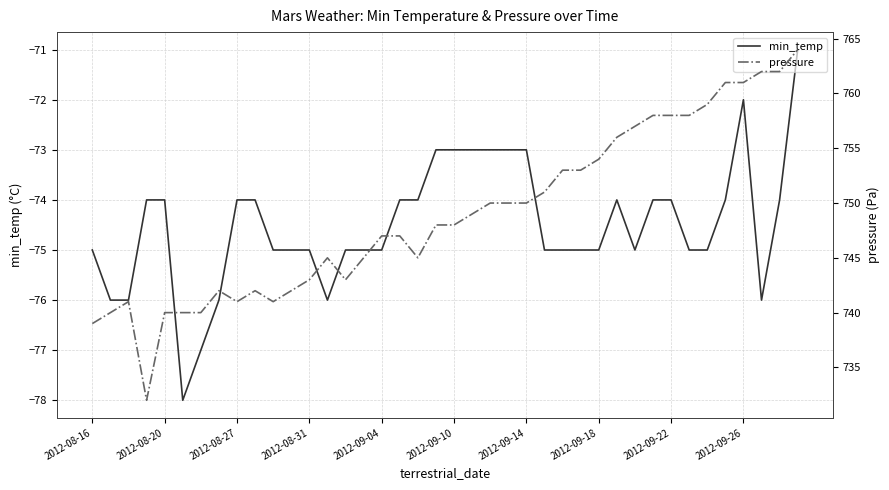

What is the sum of all pressure values?

29957